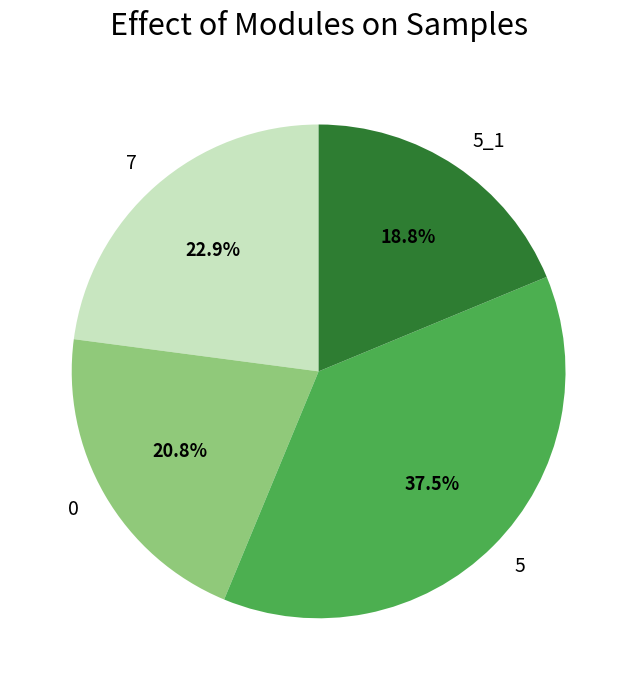

To the nearest percent, what is the difference between the largest and smallest slice percentages?

19%